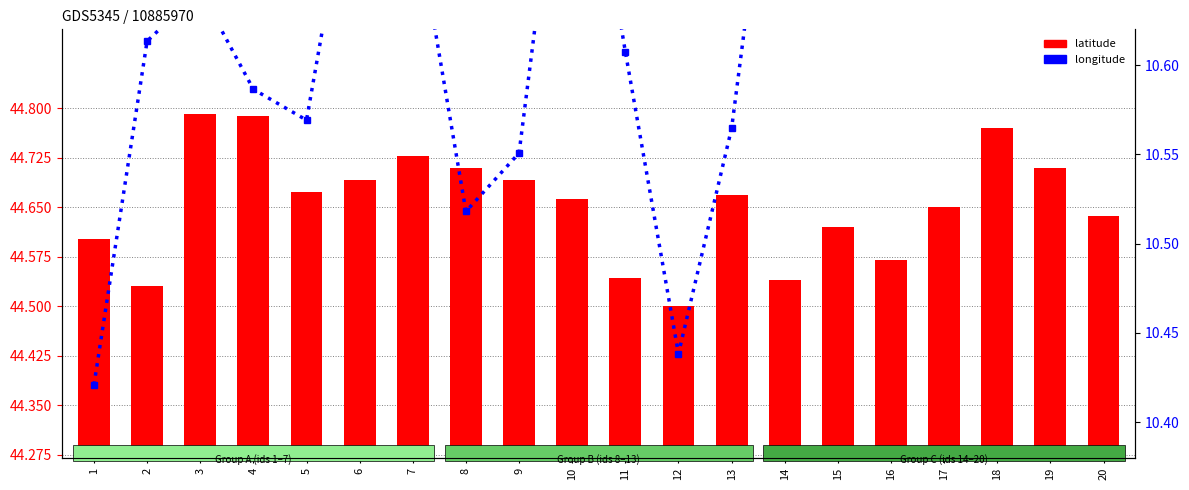

Which label corresponds to the smallest value in the chart?

1